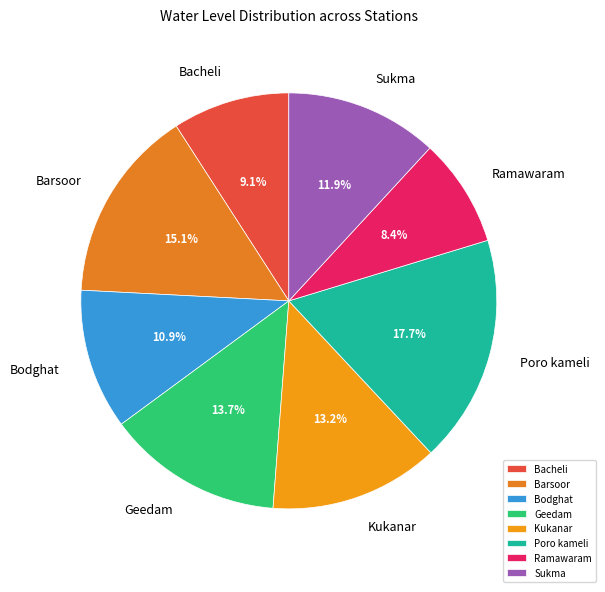

To the nearest percent, what percentage of the pie is Geedam?

14%